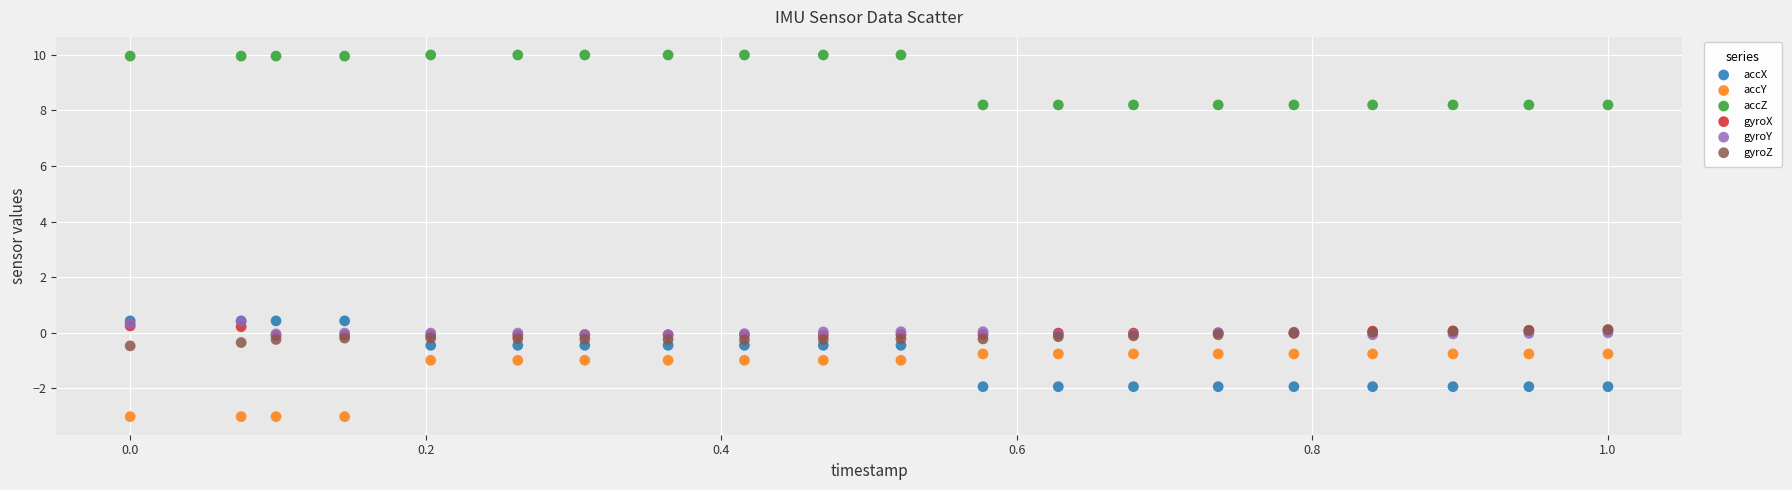

Which series reaches the maximum Y coordinate?

accZ